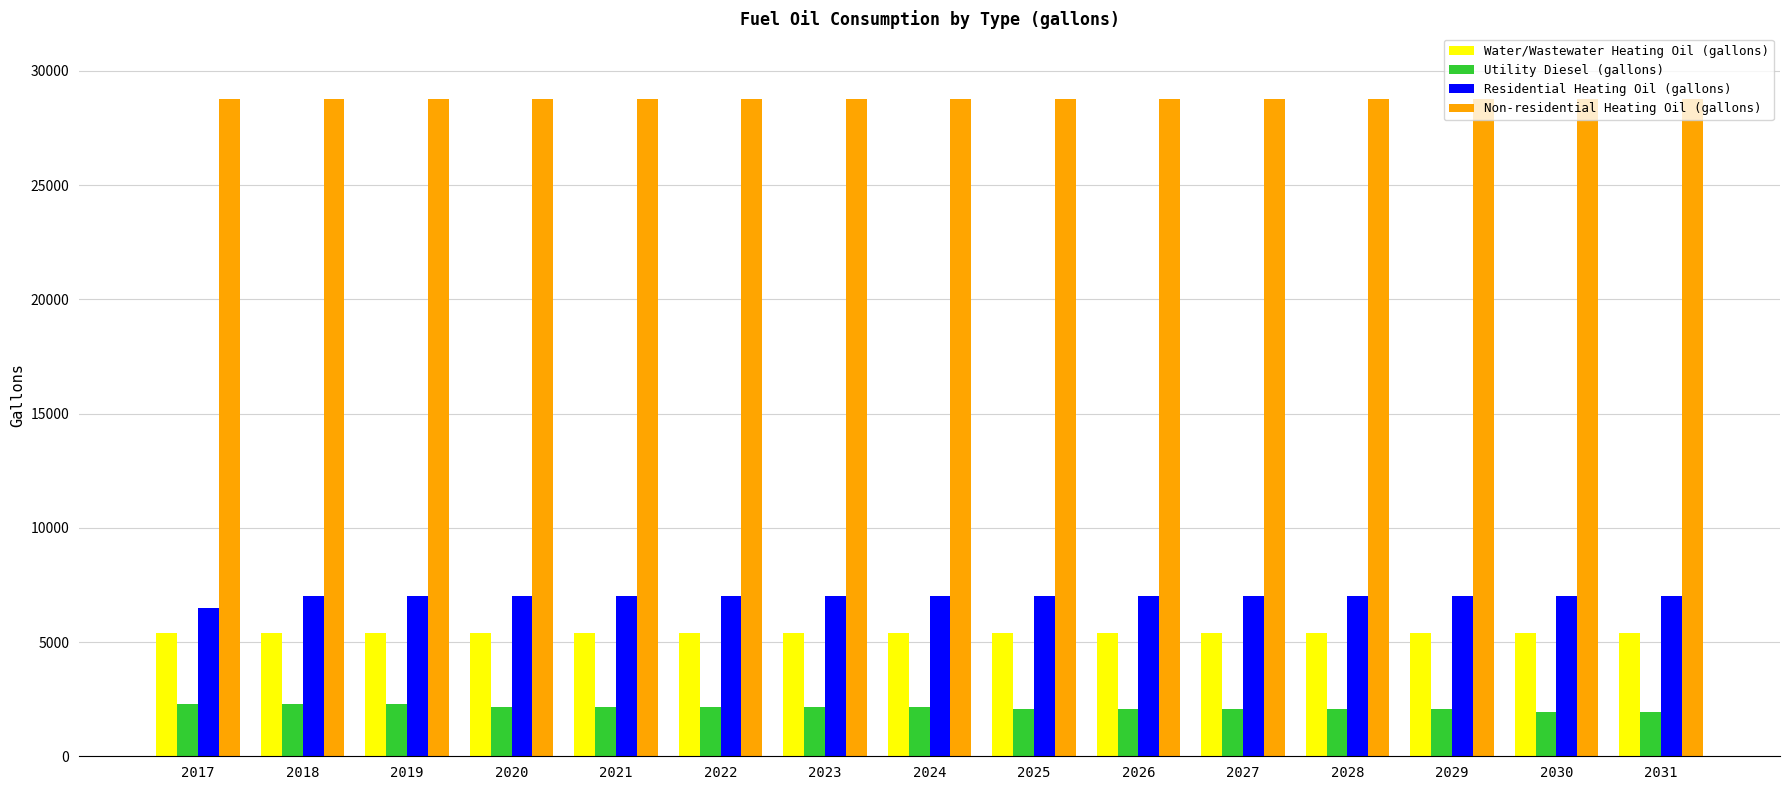

What are all the series names shown in the legend?

Water/Wastewater Heating Oil (gallons), Utility Diesel (gallons), Residential Heating Oil (gallons), Non-residential Heating Oil (gallons)